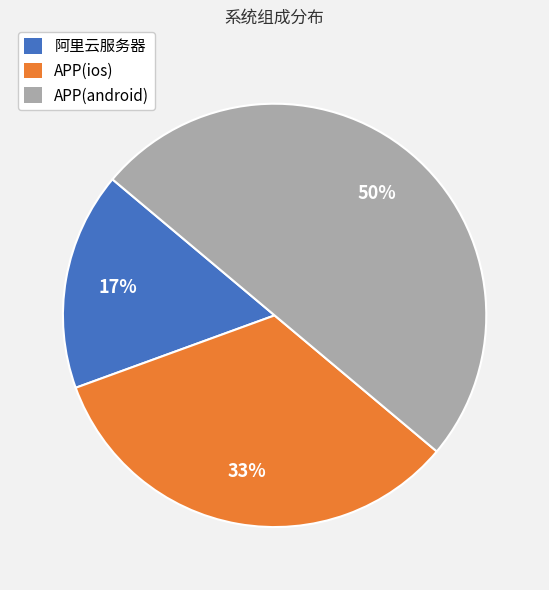

To the nearest percent, what is the combined percentage of APP(android) and APP(ios)?

83%